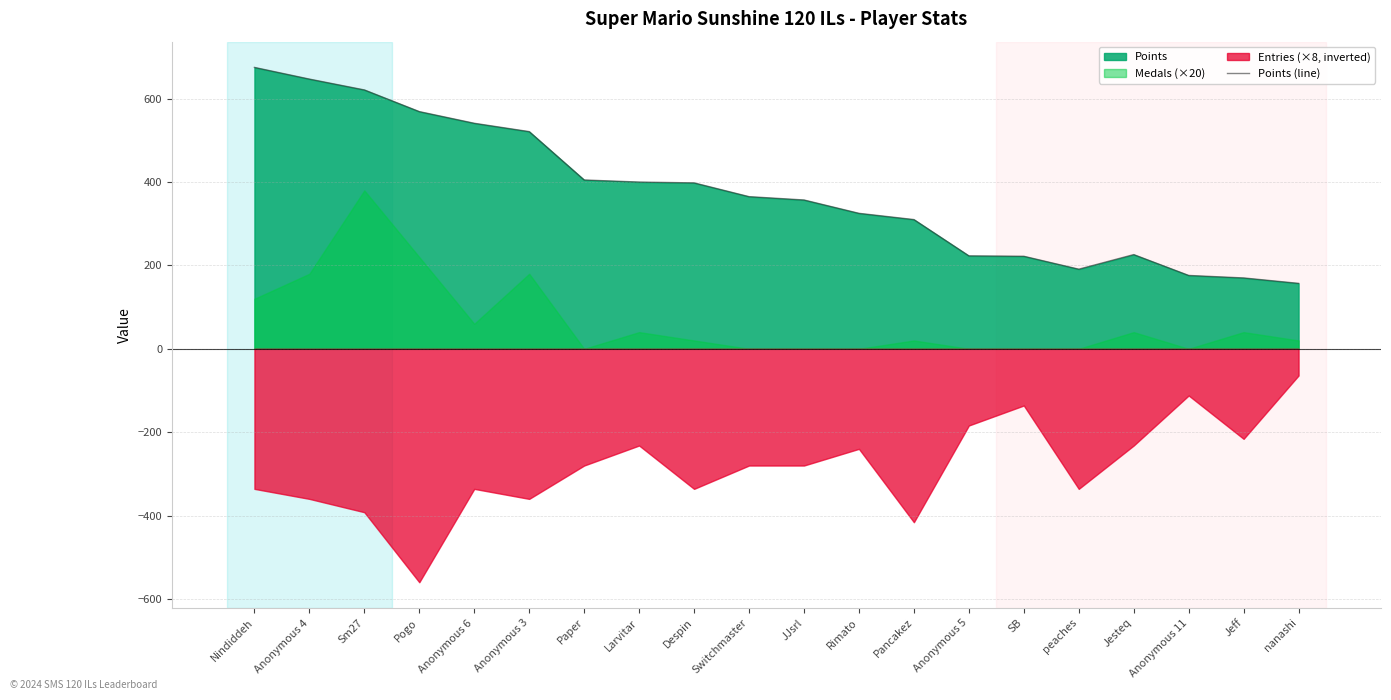

Reading right to left, what are all the values shown in this chart?

157	170	176	226	191	222	223	310	325	357	365	398	400	405	521	541	569	621	647	675